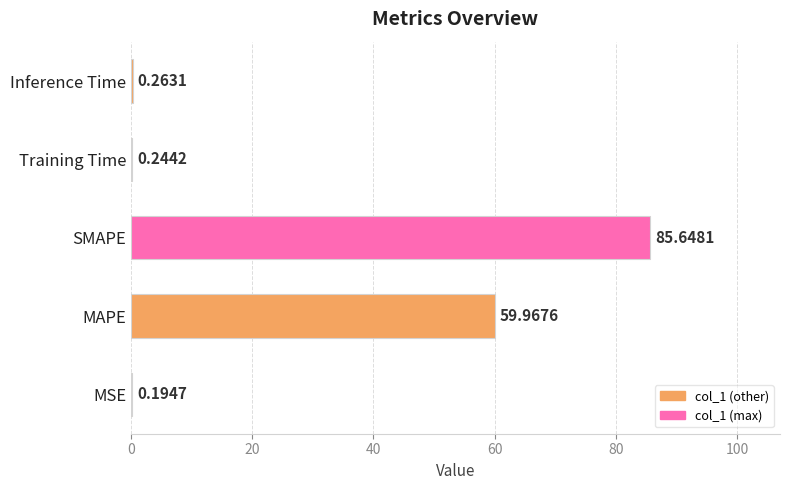

Which category has the highest value across all series?

SMAPE